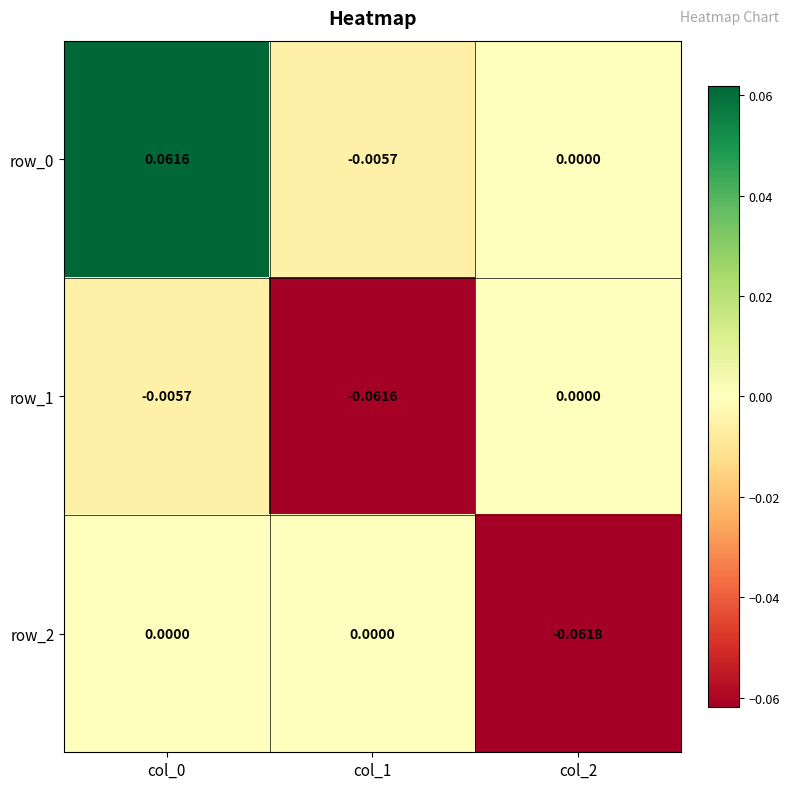

Rank the series at col_1 from lowest to highest value.

row_1, row_0, row_2